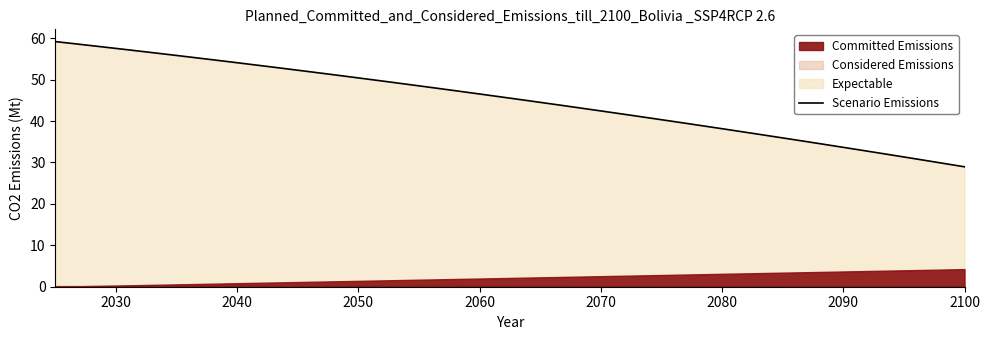

What is the highest value of the Scenario Emissions series?

59.2